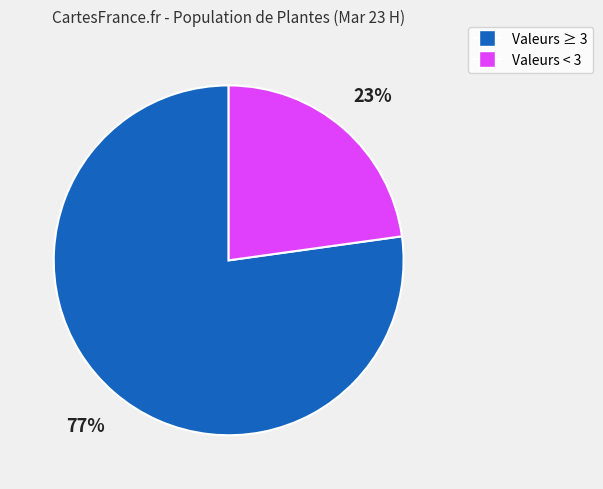

Does any single category account for the majority?

Yes